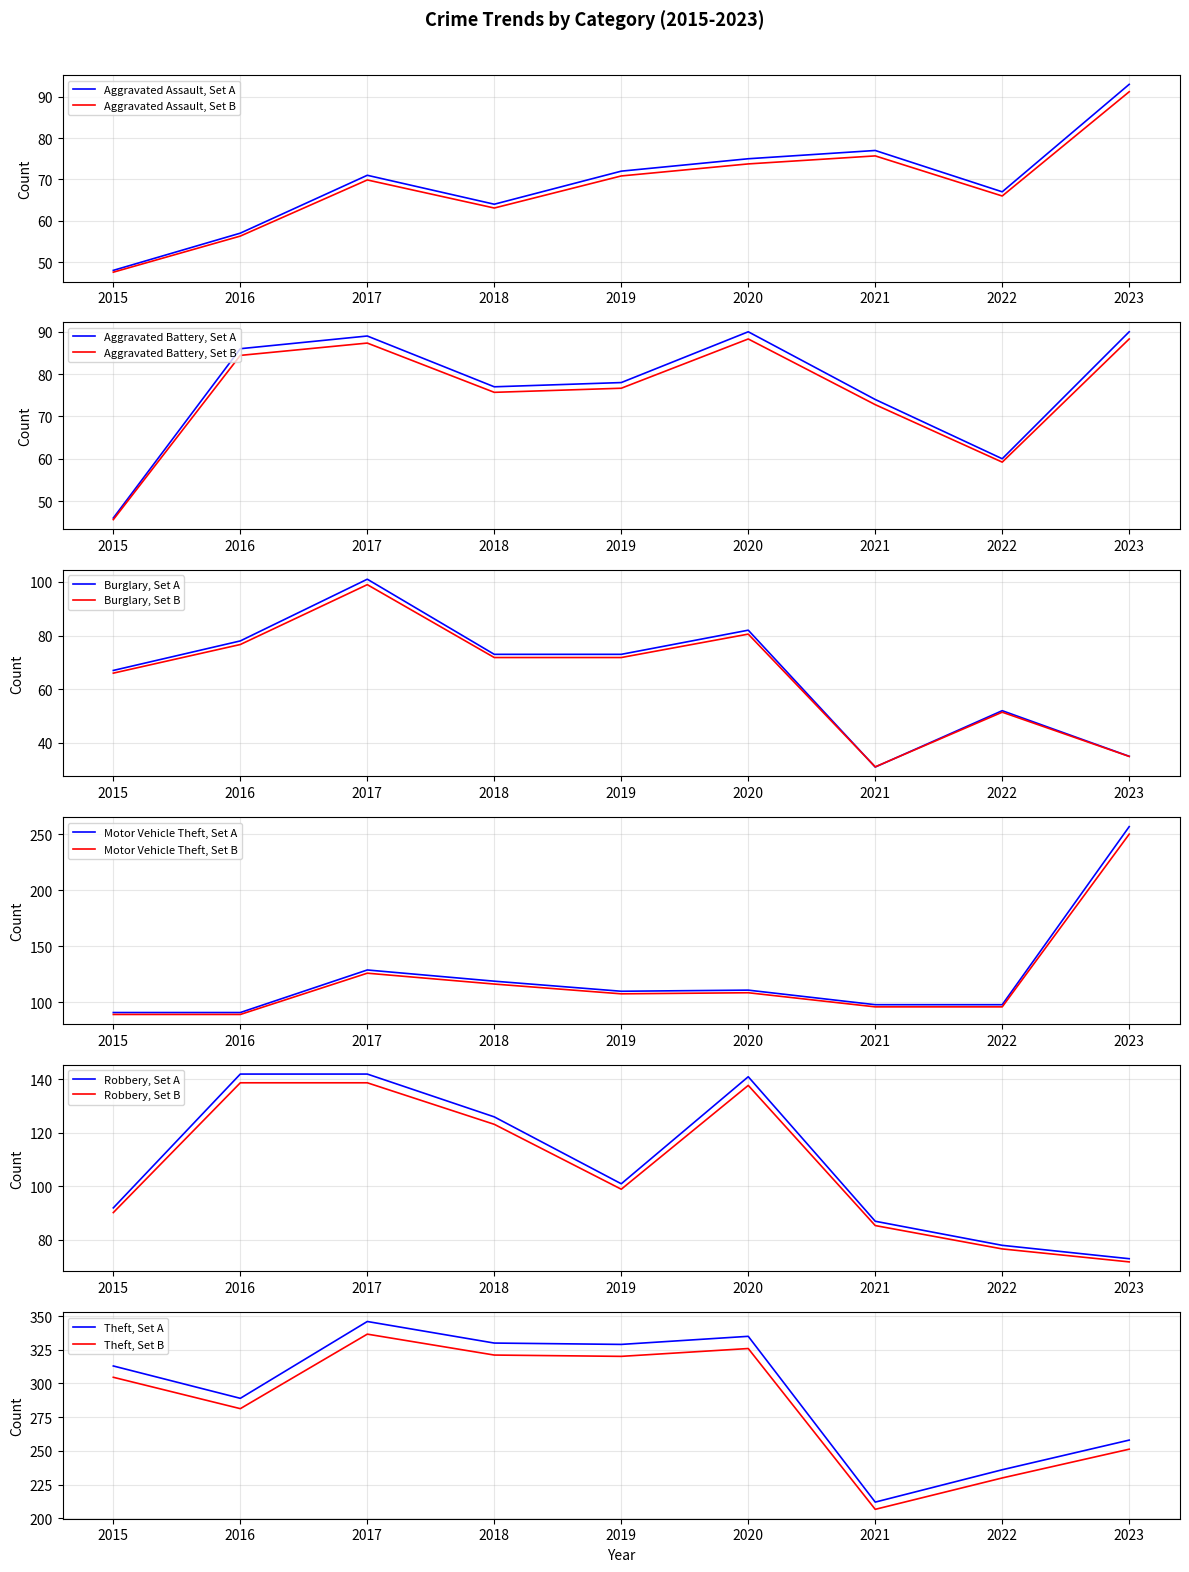

How many interior local peaks does the Aggravated Battery series have?

2